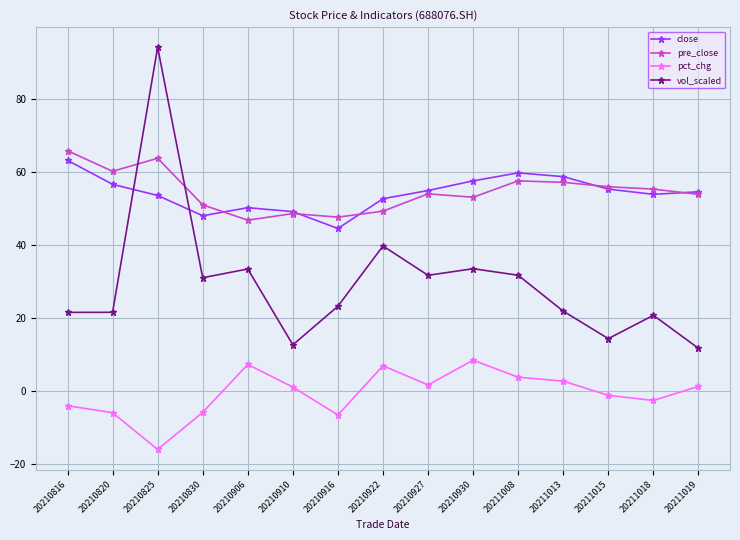

Where does the vol_scaled series first go above 23?

20210825